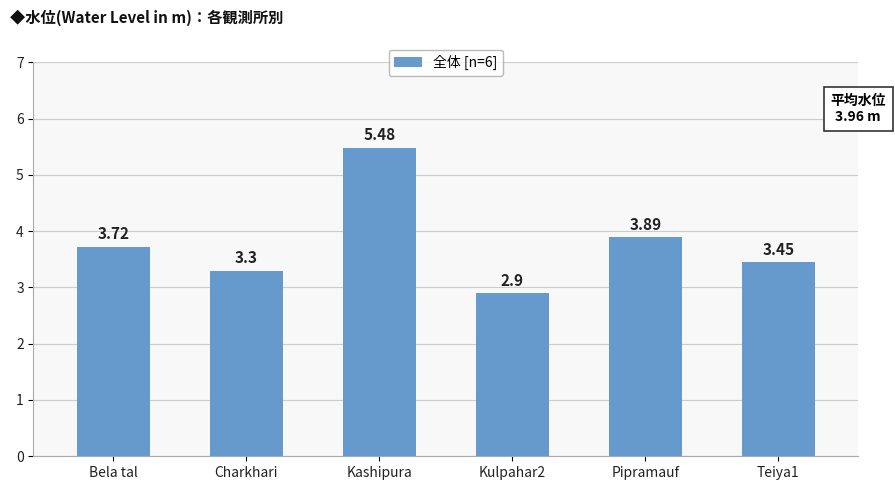

What is the change in value from Bela tal to Charkhari?

-0.4